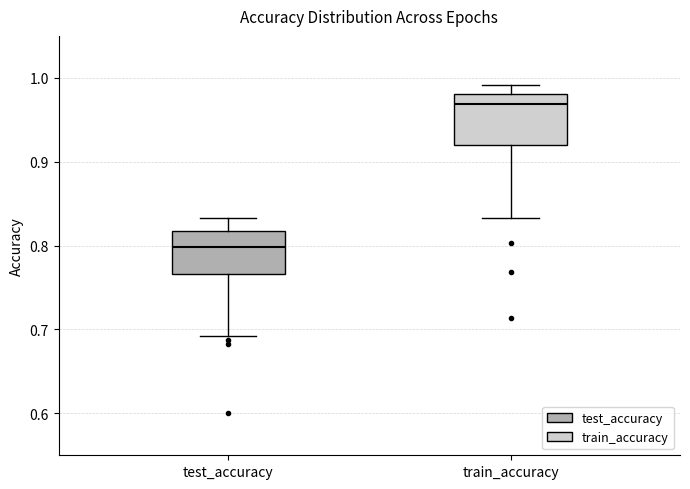

Where does the median line of the box for train_accuracy sit on the y-axis? The values are not printed on the chart, so give them approximately, as read against the axis.

0.97